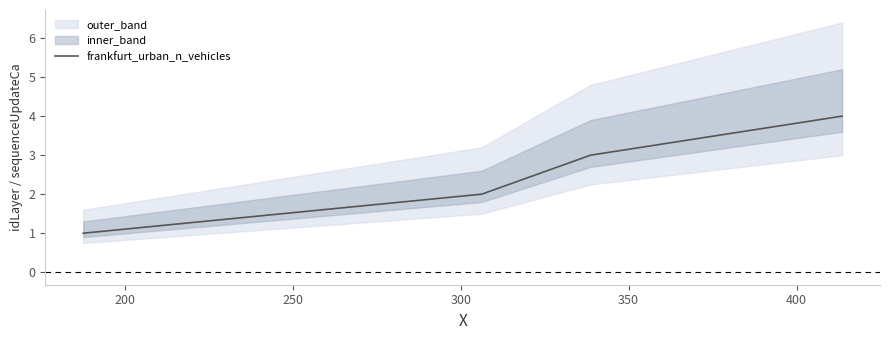

True or false: frankfurt_urban_n_vehicles has more than 0 interior local peaks.

False